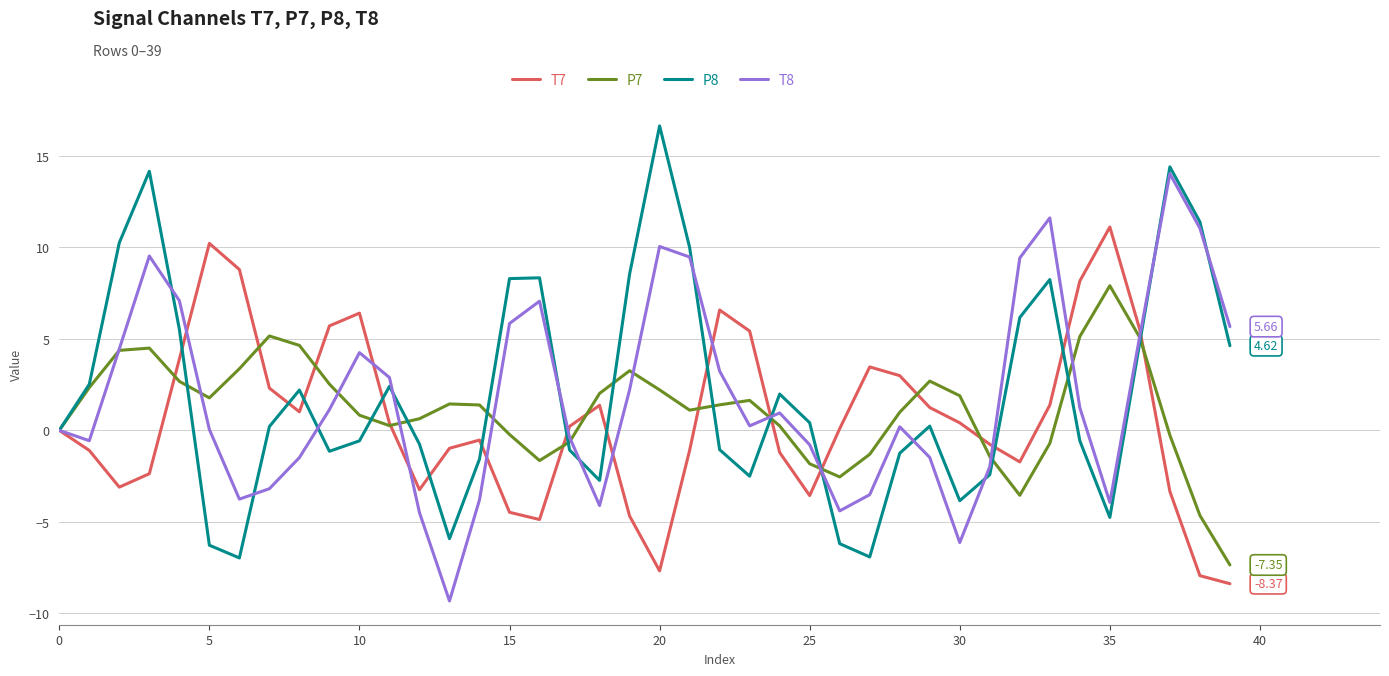

Rank the series by their maximum value, from lowest to highest.

P7, T7, T8, P8